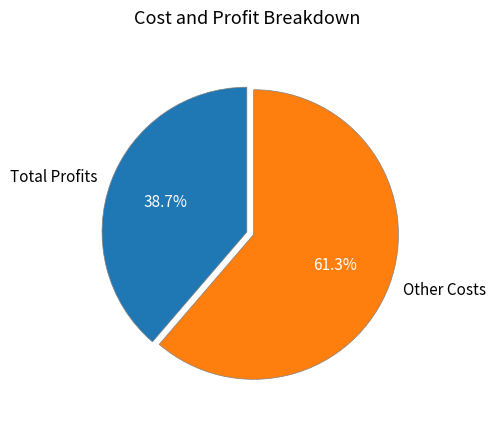

What percentage is the Total Profits slice, to the nearest percent?

39%